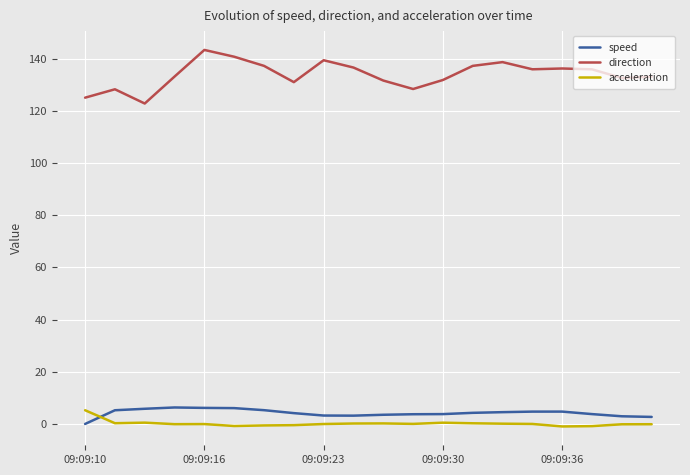

Which series has the largest total across all categories?

direction